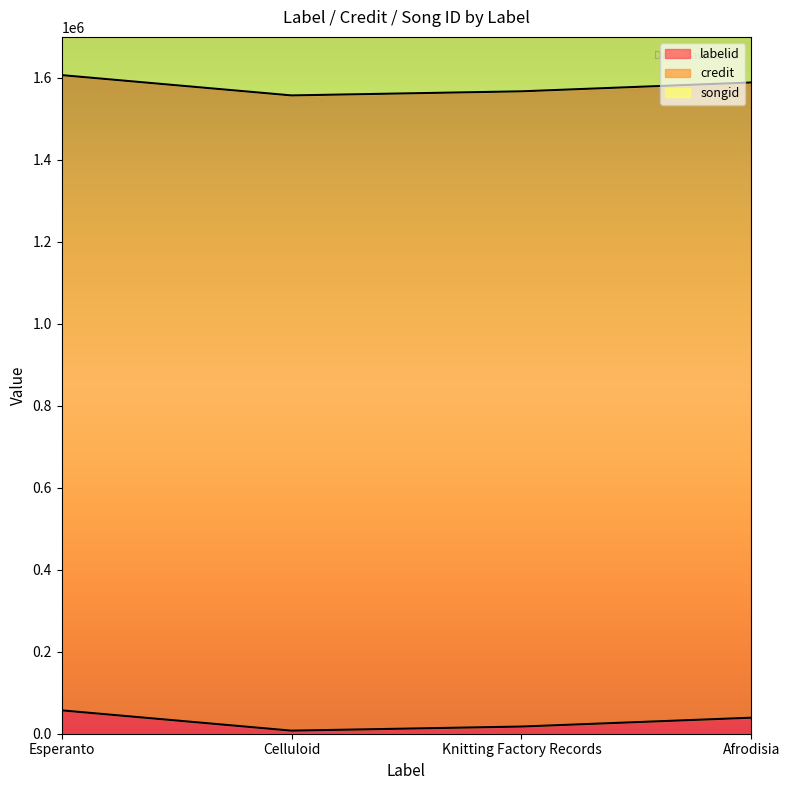

The value of credit at Esperanto is 1549715. True or false?

True